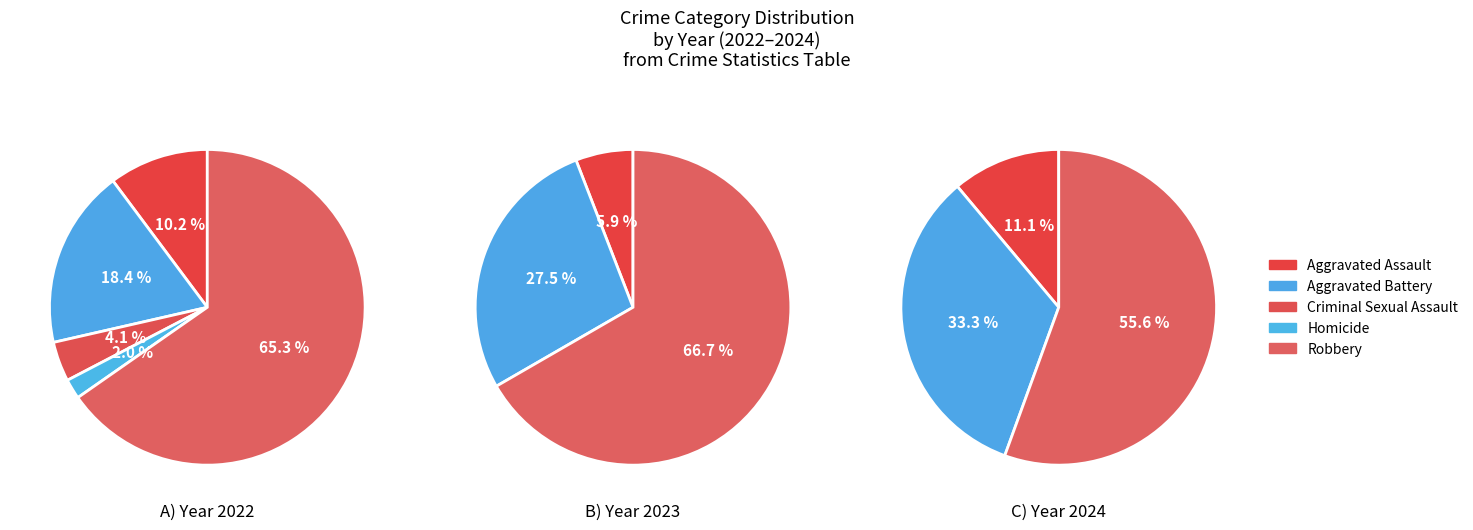

How many slices are in this pie chart?

5